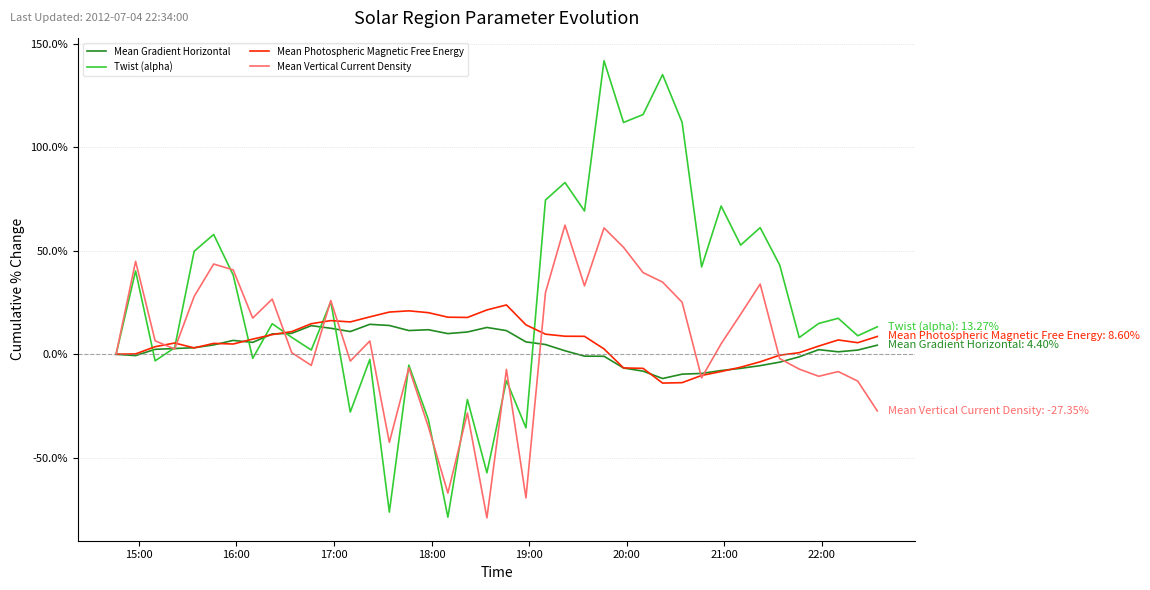

What is the maximum value shown in the chart?

141.8